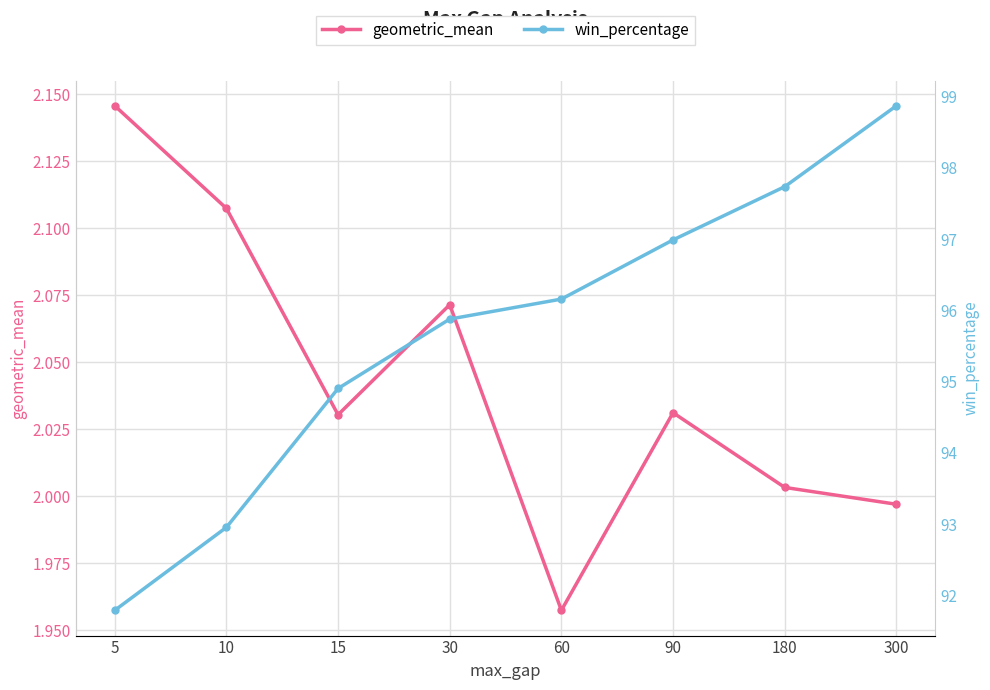

True or false: geometric_mean has a value of 0.6 at 15.

False